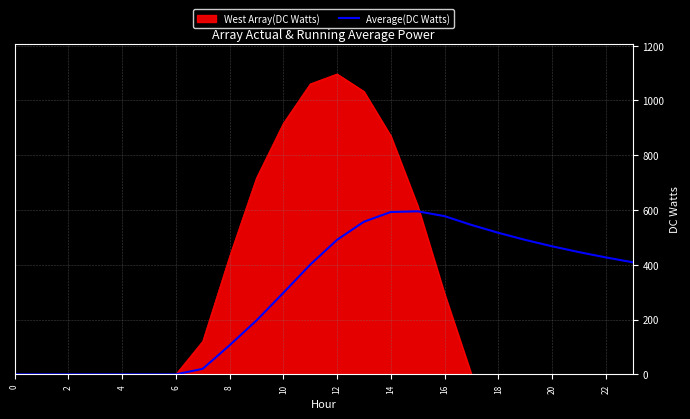

Rank the series by their maximum value, from lowest to highest.

Average(DC Watts), West Array(DC Watts)